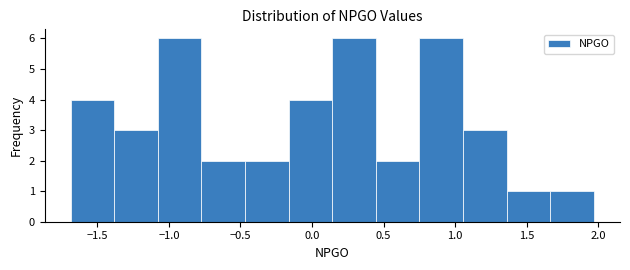

Reading left to right, list every bar in this chart as the range it spans on the x-axis followed by its height. Neither the bar edges nor the heights are printed on the chart, so give them approximately, as read against the axes.

-1.70 to -1.40: 4
-1.40 to -1.10: 3
-1.10 to -0.75: 6
-0.75 to -0.45: 2
-0.45 to -0.15: 2
-0.15 to 0.15: 4
0.15 to 0.45: 6
0.45 to 0.75: 2
0.75 to 1.05: 6
1.05 to 1.35: 3
1.35 to 1.65: 1
1.65 to 1.95: 1